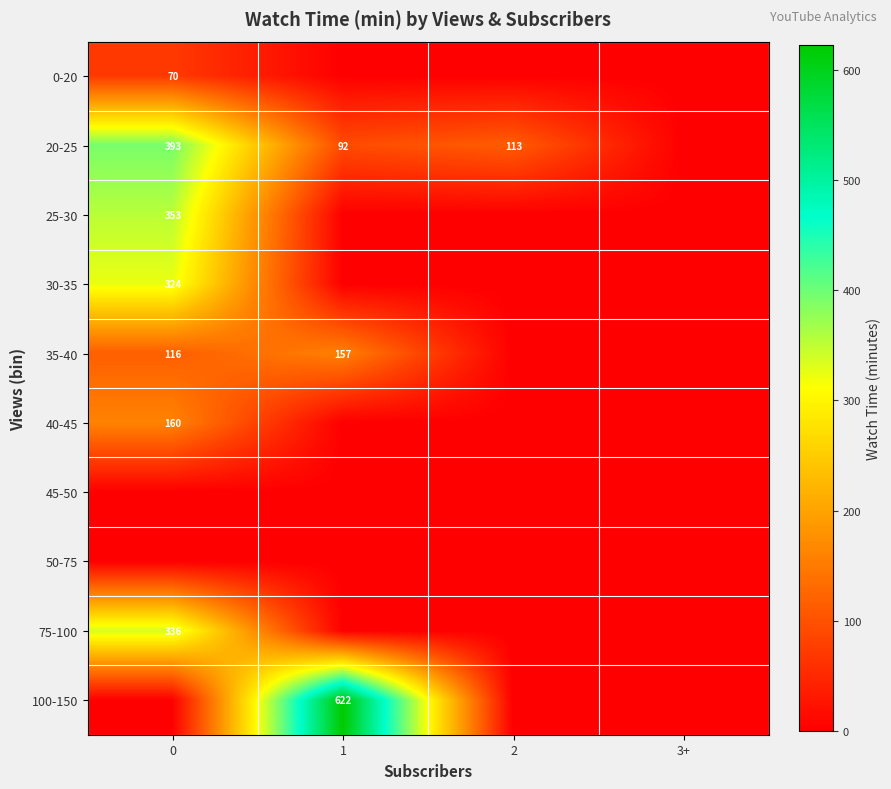

Reading left to right, what are all the values shown in this chart?

row_0: 70.1	0.0	0.0	0.0
row_1: 392.5	92.1	113.3	0.0
row_2: 353.4	0.0	0.0	0.0
row_3: 323.6	0.0	0.0	0.0
row_4: 116.4	157.0	0.0	0.0
row_5: 160.1	0.0	0.0	0.0
row_6: 0.0	0.0	0.0	0.0
row_7: 0.0	0.0	0.0	0.0
row_8: 336.5	0.0	0.0	0.0
row_9: 0.0	622.1	0.0	0.0